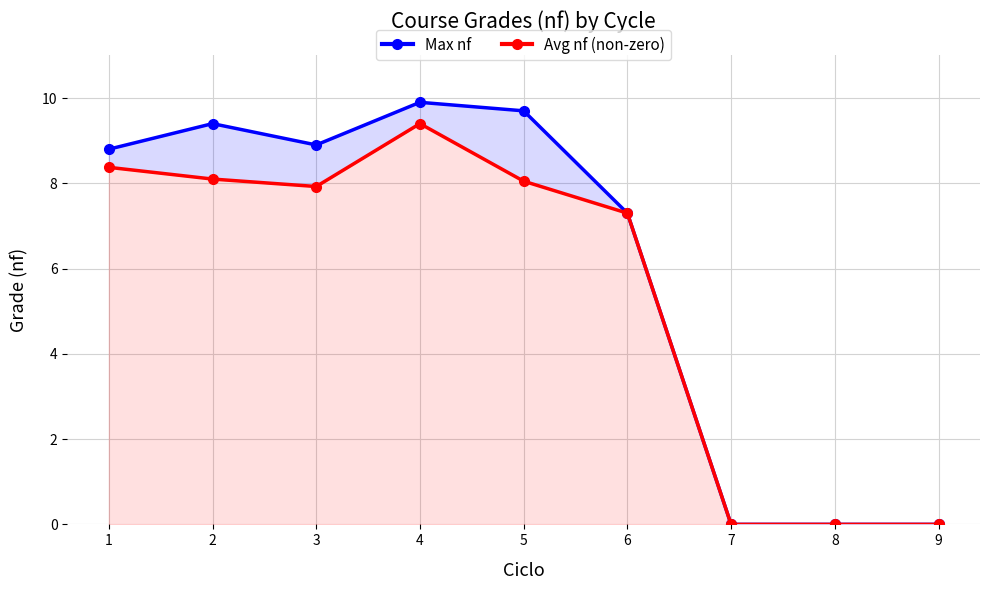

At which category is the sum across all series the highest?

4